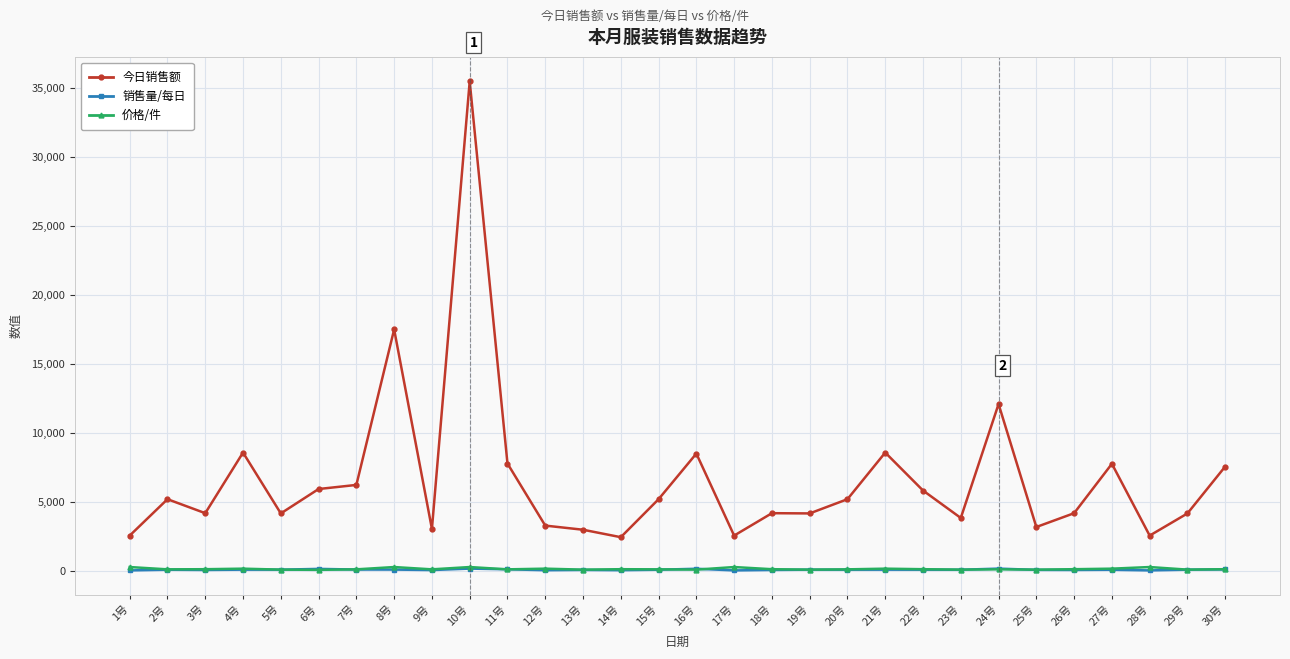

True or false: 价格/件 has a value of 96.8 at 22号.

True